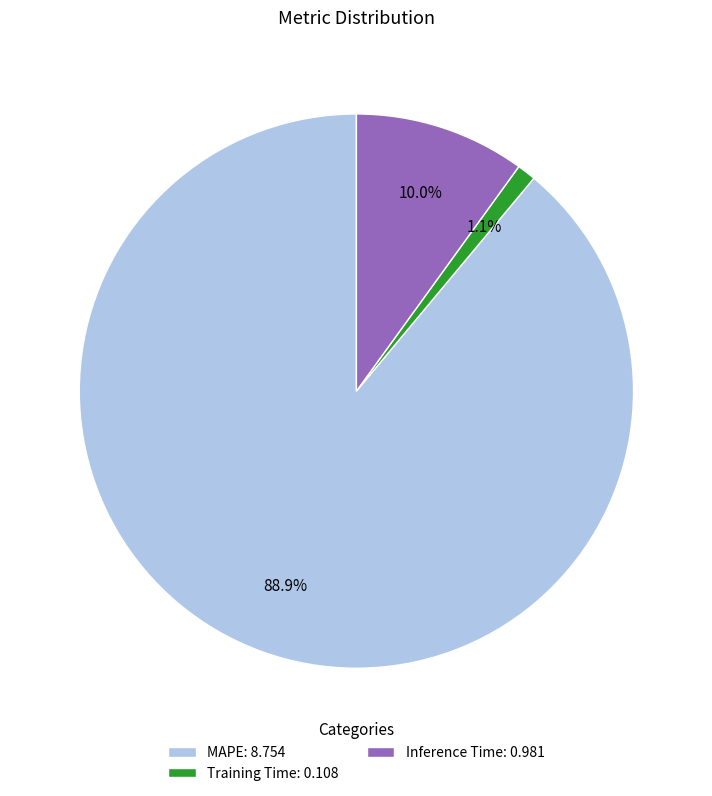

Which slice is the smallest?

Training Time